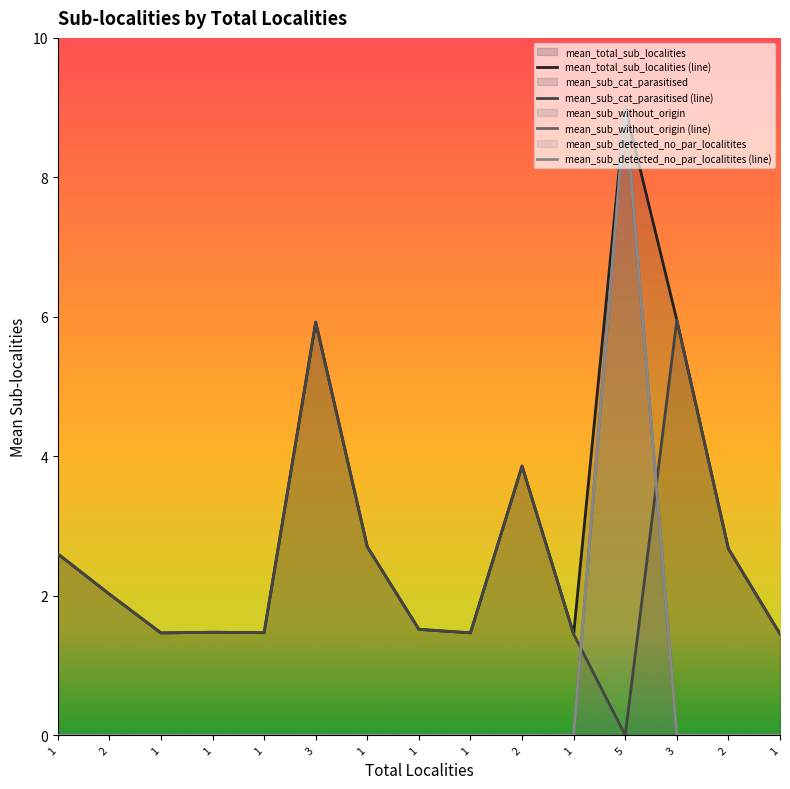

What is the maximum value shown in the chart?

9.0